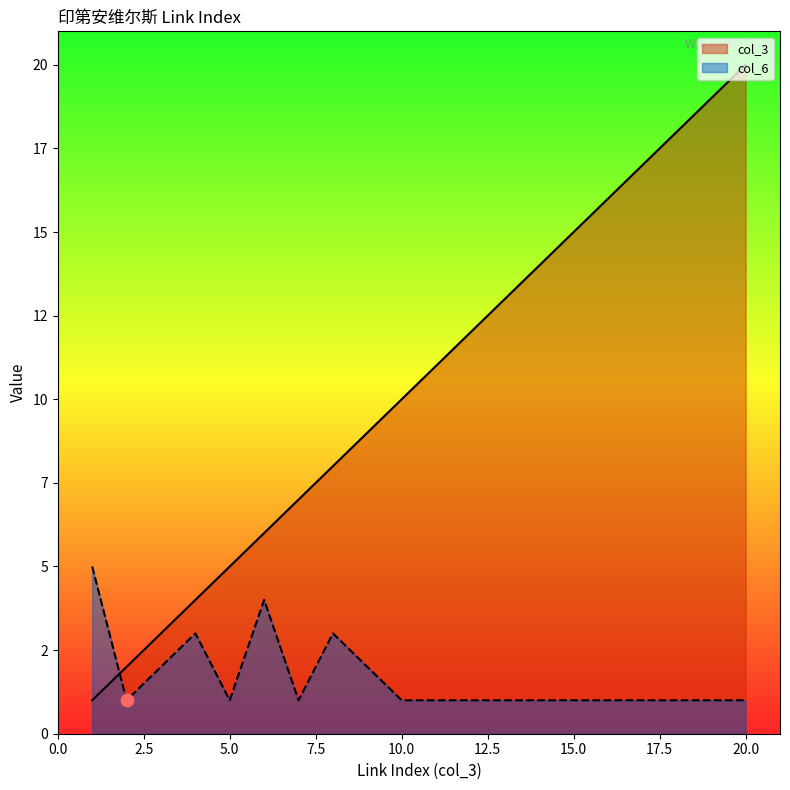

Which series has the largest total across all categories?

col_3